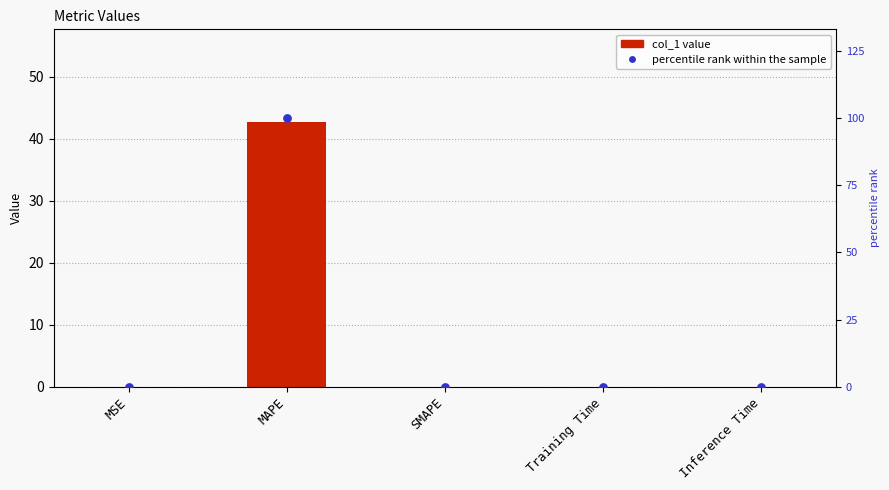

Is the value of col_1 at MAPE greater than the value of percentile rank within the sample at MAPE?

No